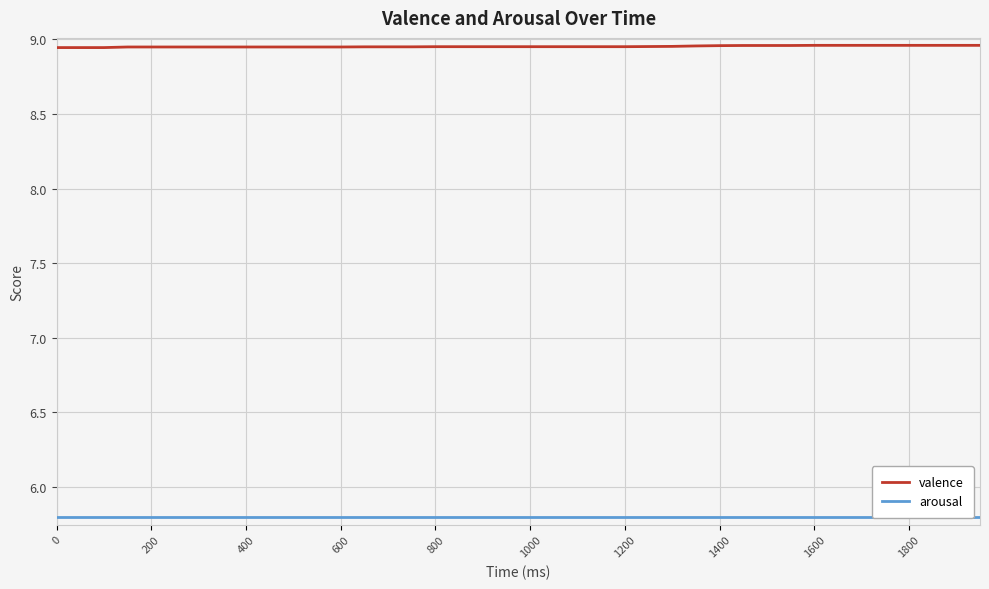

Is it true that valence equals 16.0 at 0?

False